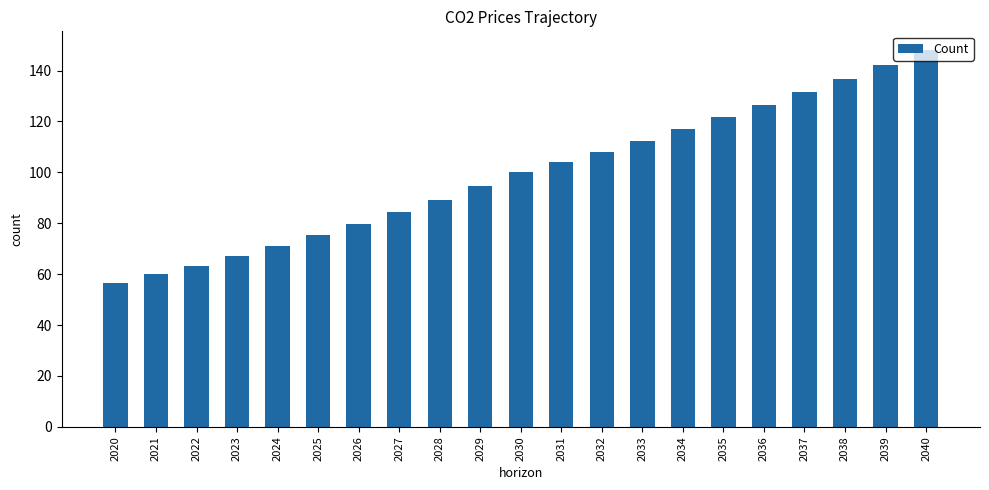

What is the value of the 16th bar from the left?

121.7